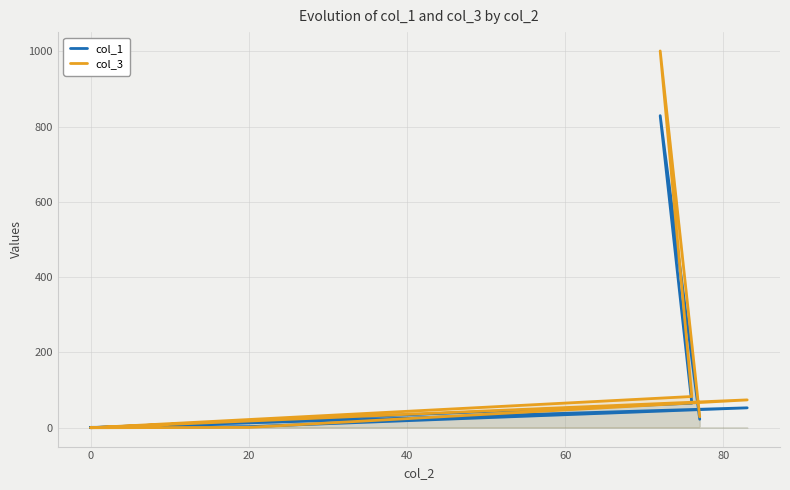

Does the chart have visible grid lines?

Yes